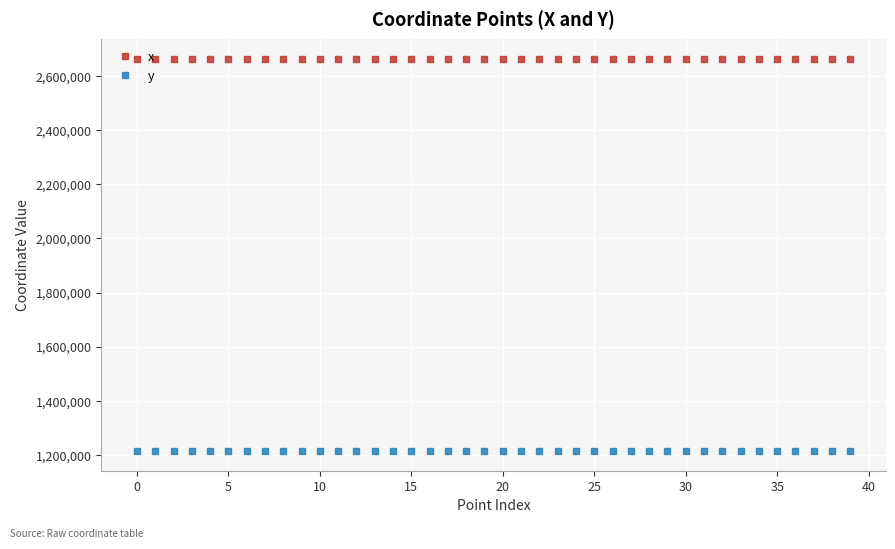

Does the chart display data point markers on the line(s)?

Yes